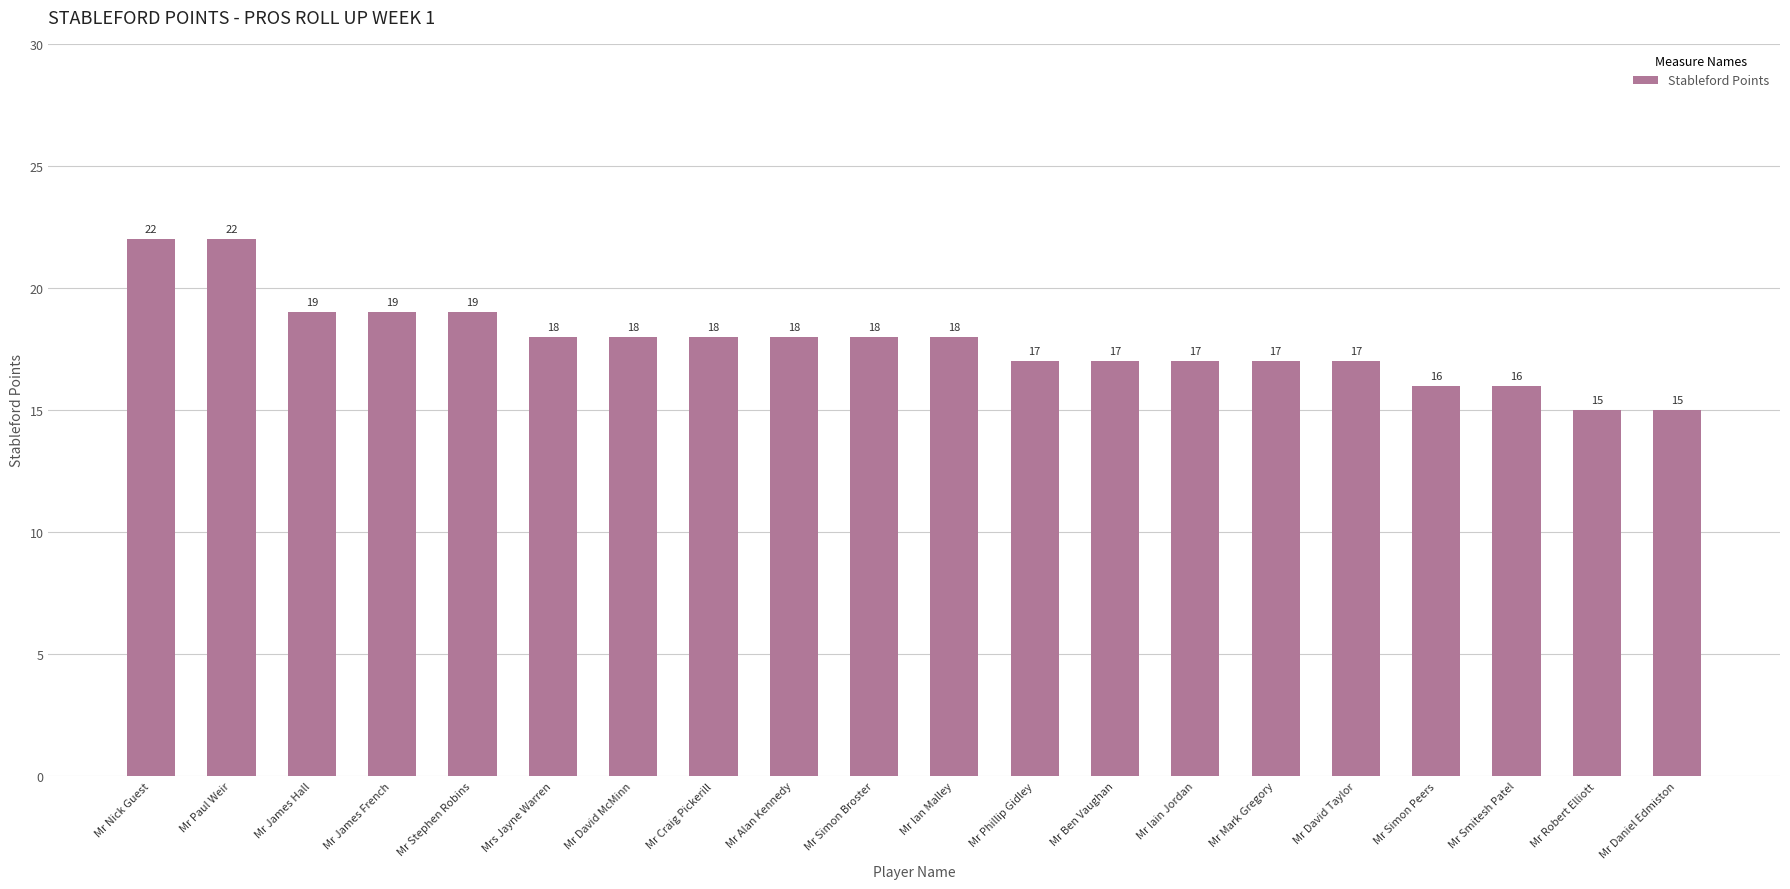

Which has a higher value, Mr Stephen Robins or Mr Daniel Edmiston?

Mr Stephen Robins